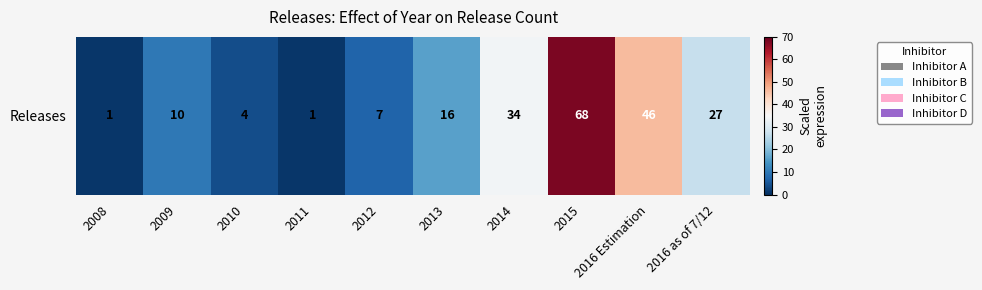

What is the maximum value shown in the chart?

68